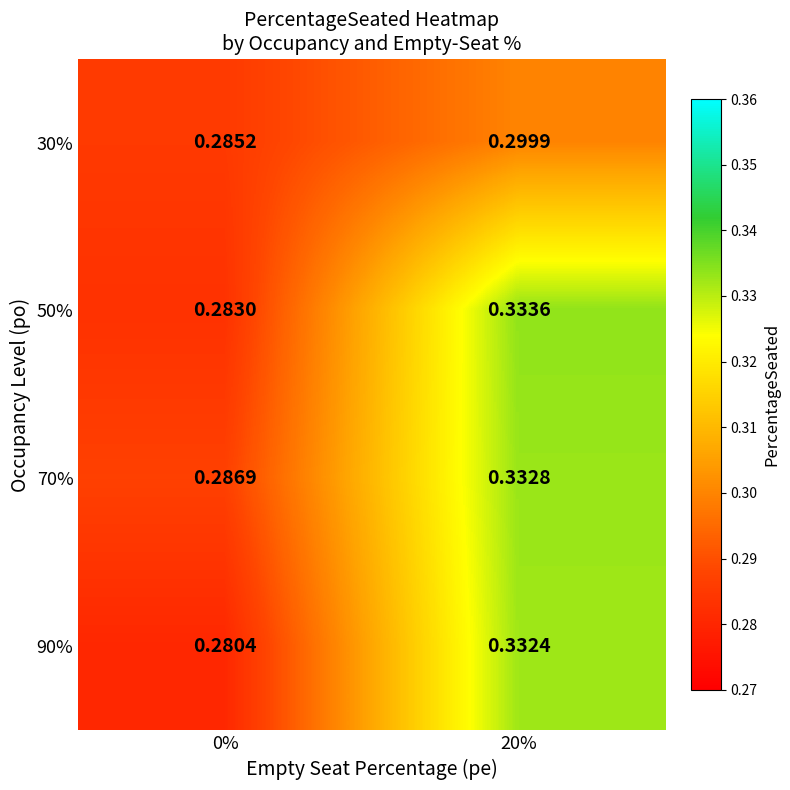

Is the value of 70% at 20% greater than the value of 90% at 20%?

Yes